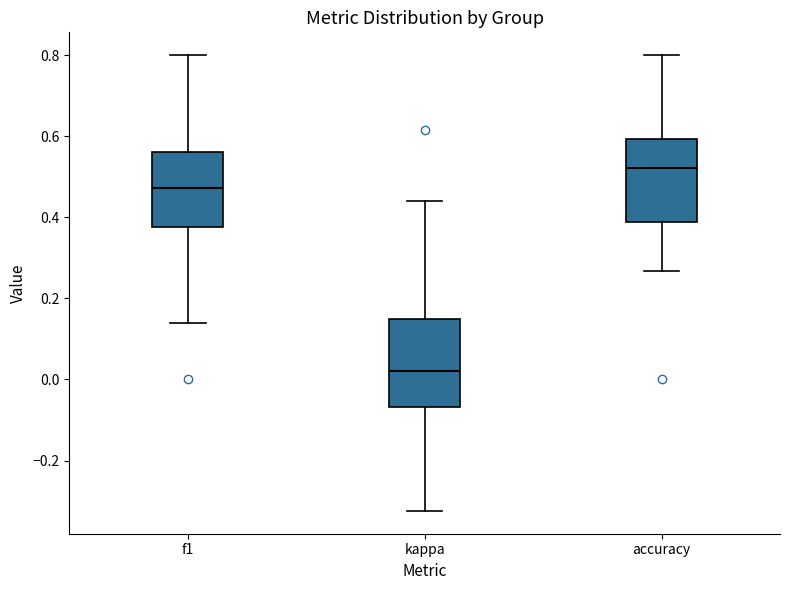

Where does the upper whisker of the box for f1 end on the y-axis? The values are not printed on the chart, so give them approximately, as read against the axis.

0.80